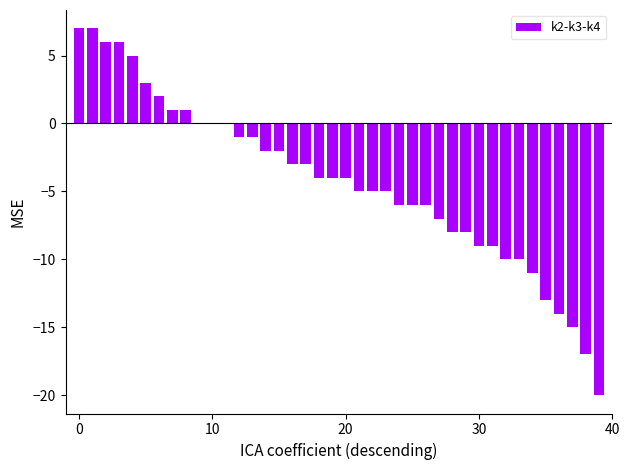

What is the maximum value shown in the chart?

7